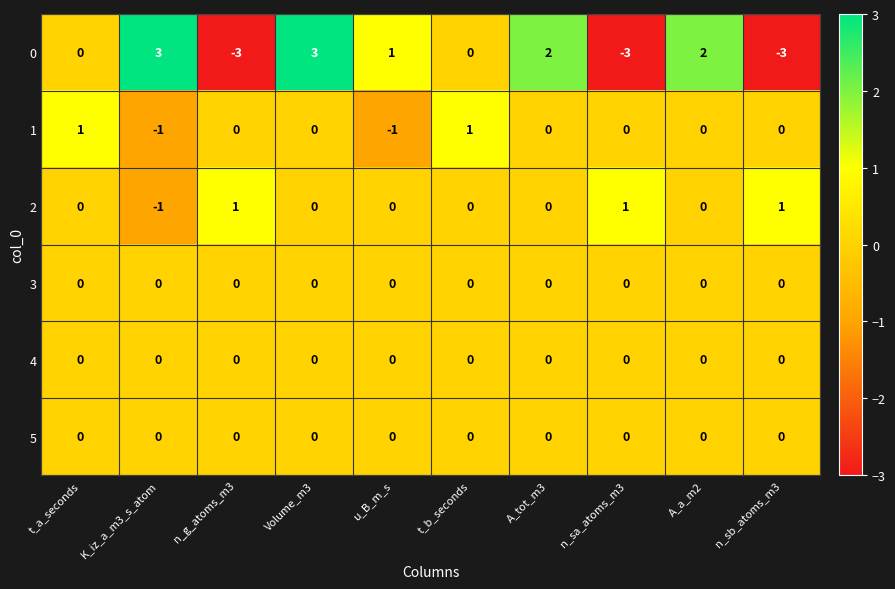

What is the smallest value displayed?

-3